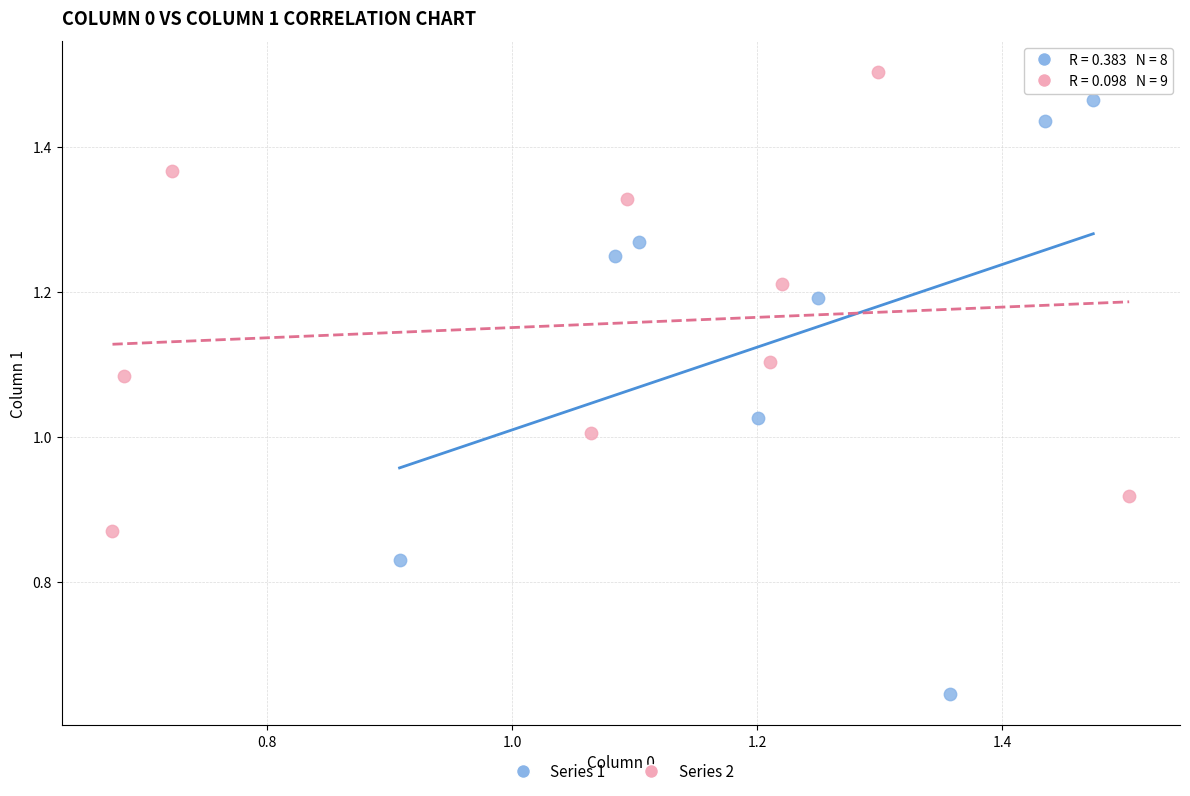

Which series has the largest Y range (max minus min)?

Series 1